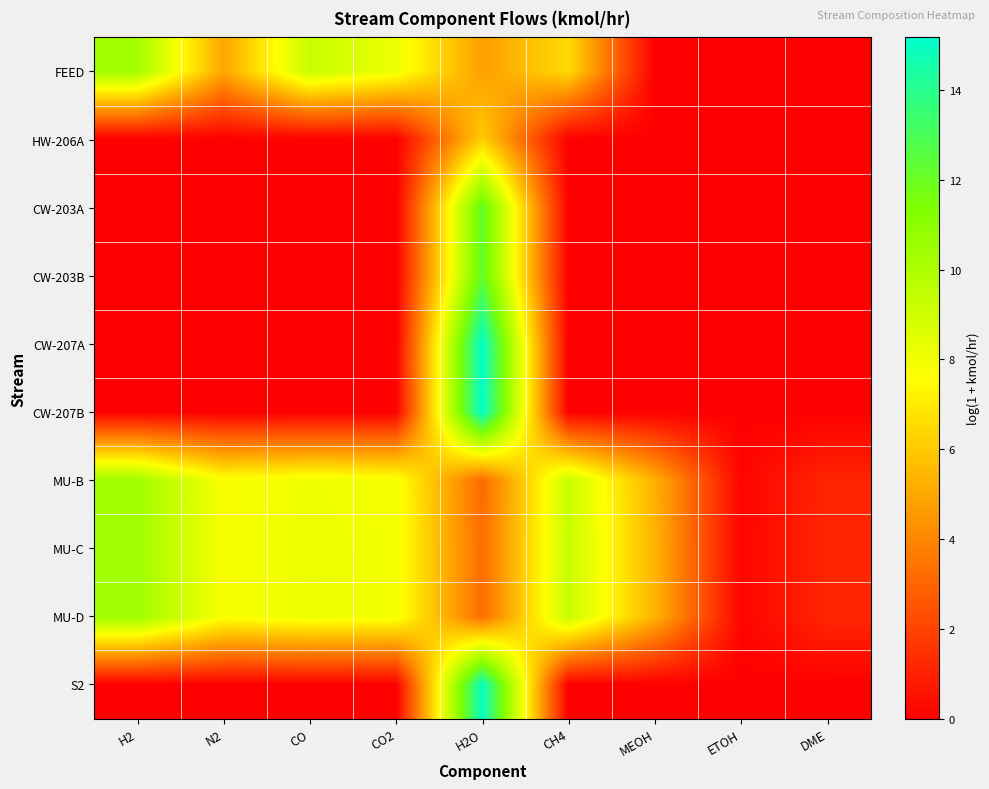

Which series has the widest spread of values?

CW-207A